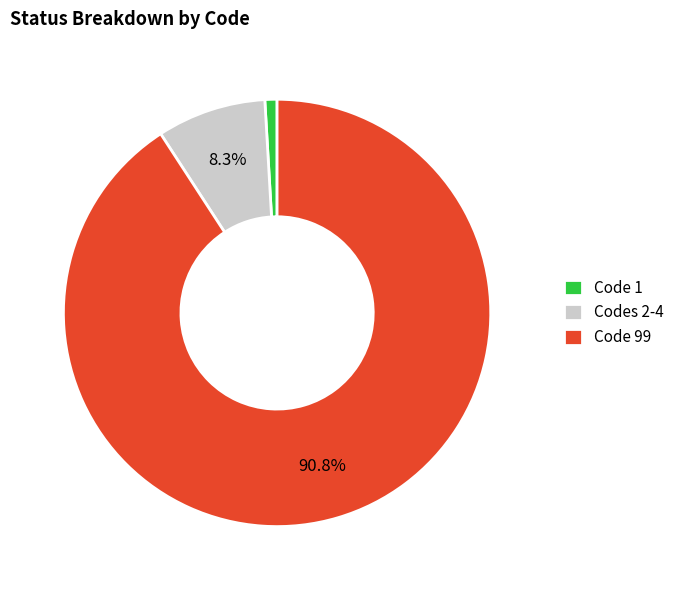

Which has a higher value, Code 99 or Code 1?

Code 99